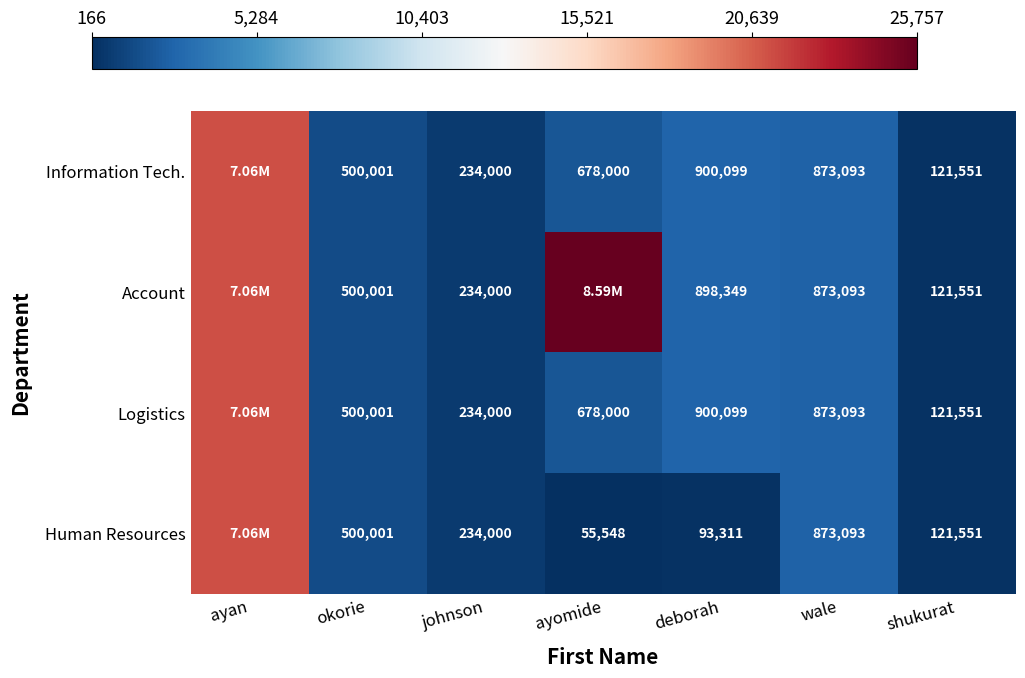

Is the value of Logistics at johnson greater than the value of Account at deborah?

No